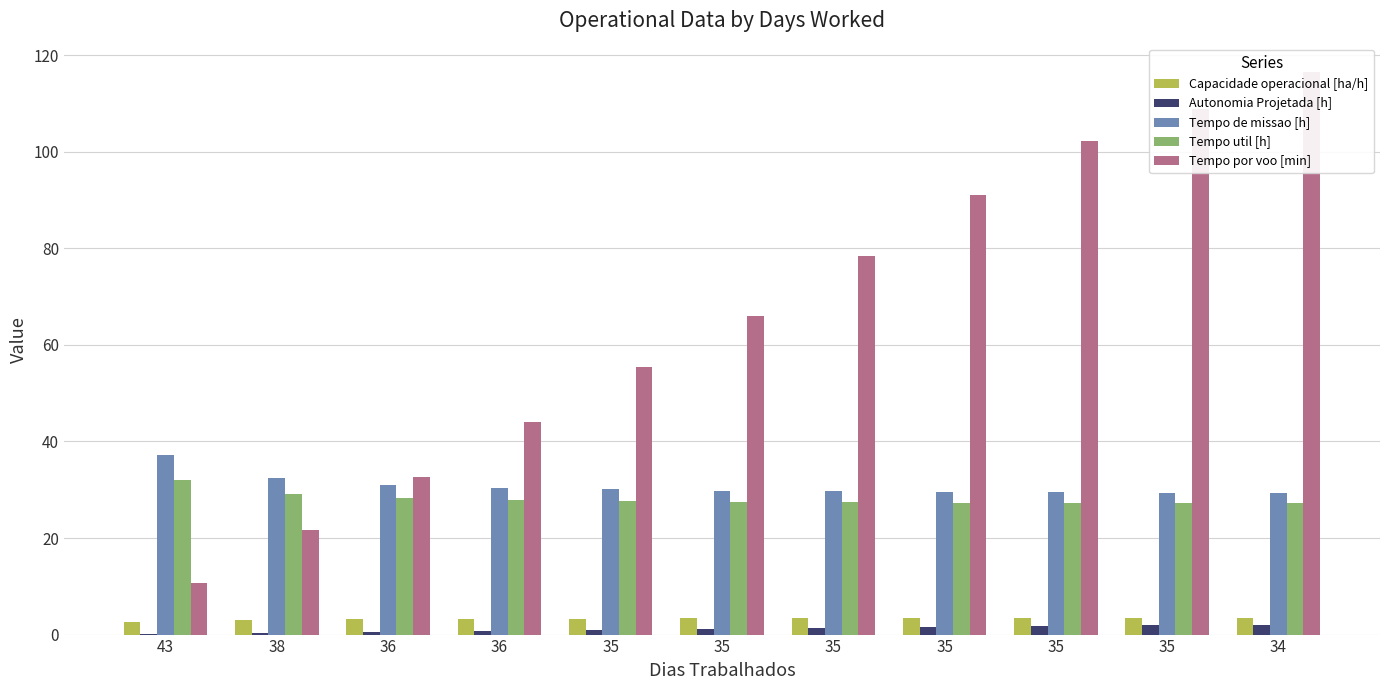

Between 38 and 36, which series saw the biggest shift?

Tempo por voo [min]